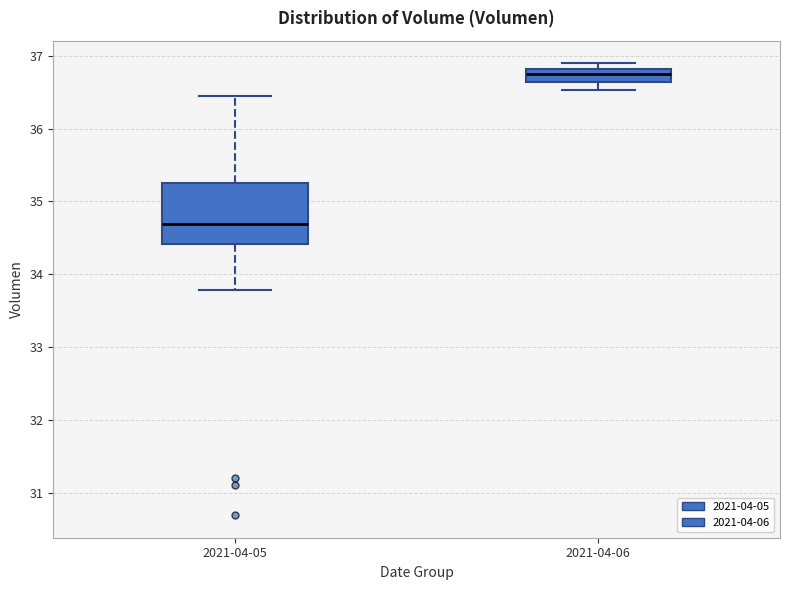

Which box is the tallest, from its lower edge to its upper edge?

2021-04-05